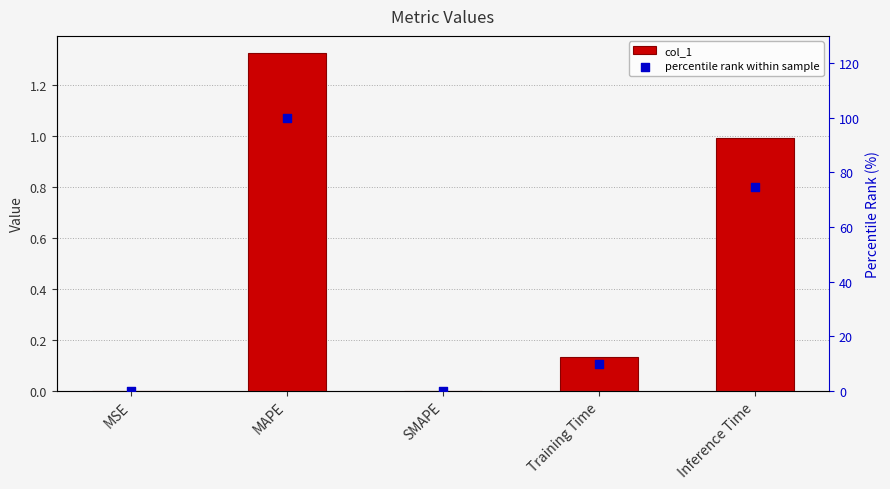

Is the value of col_1 at MAPE greater than the value of percentile rank within sample at Inference Time?

No